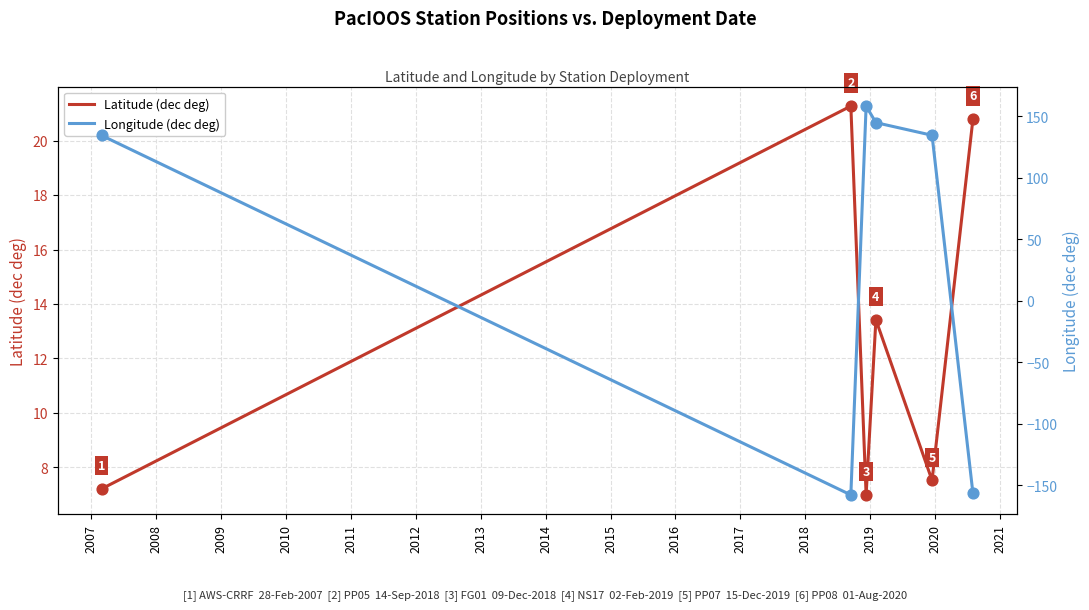

Which series has the largest total across all categories?

Longitude (dec deg)